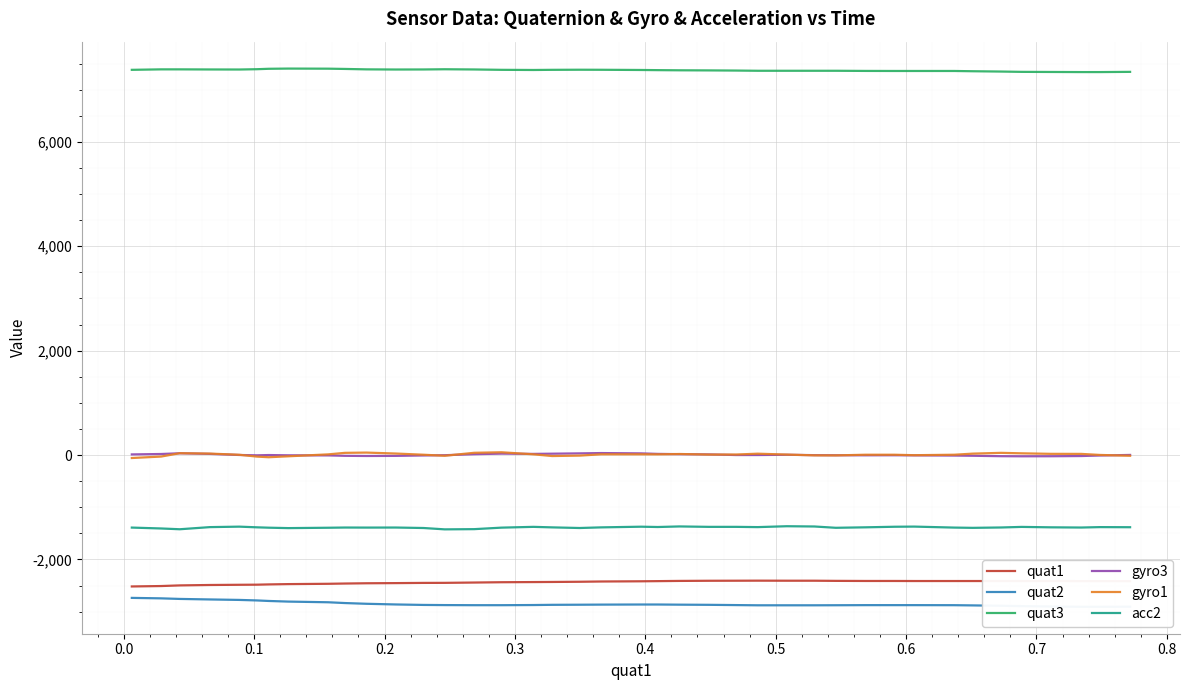

What is the minimum value for quat1?

-2518